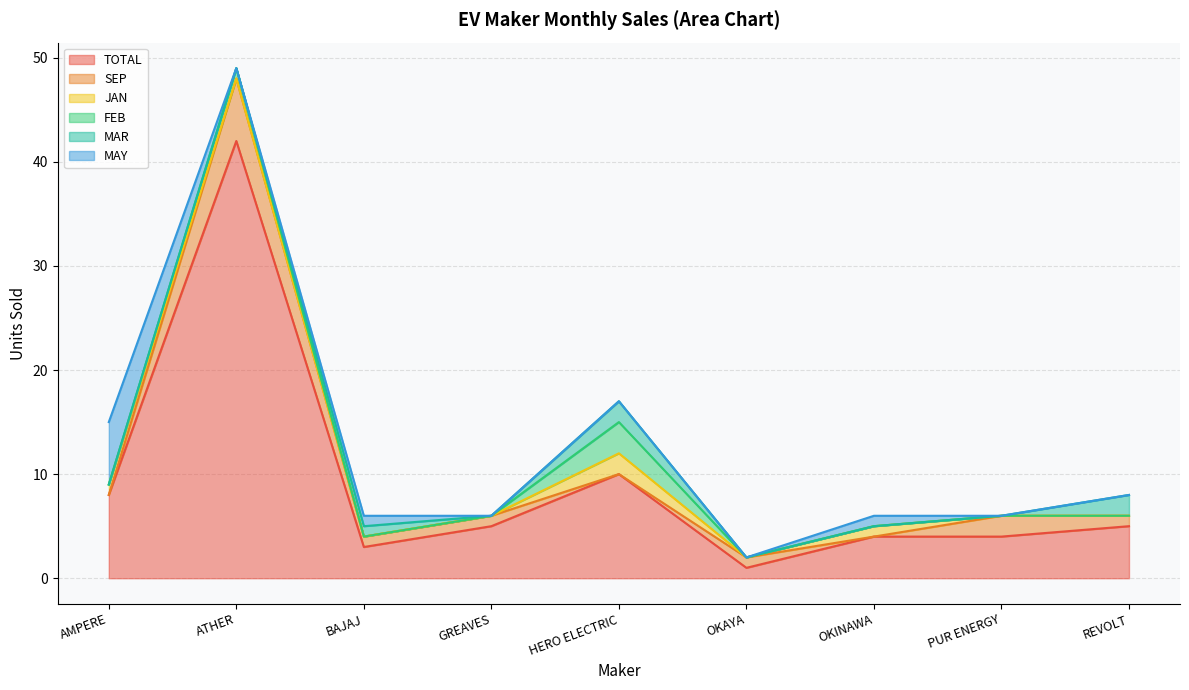

Which category has the highest value across all series?

ATHER